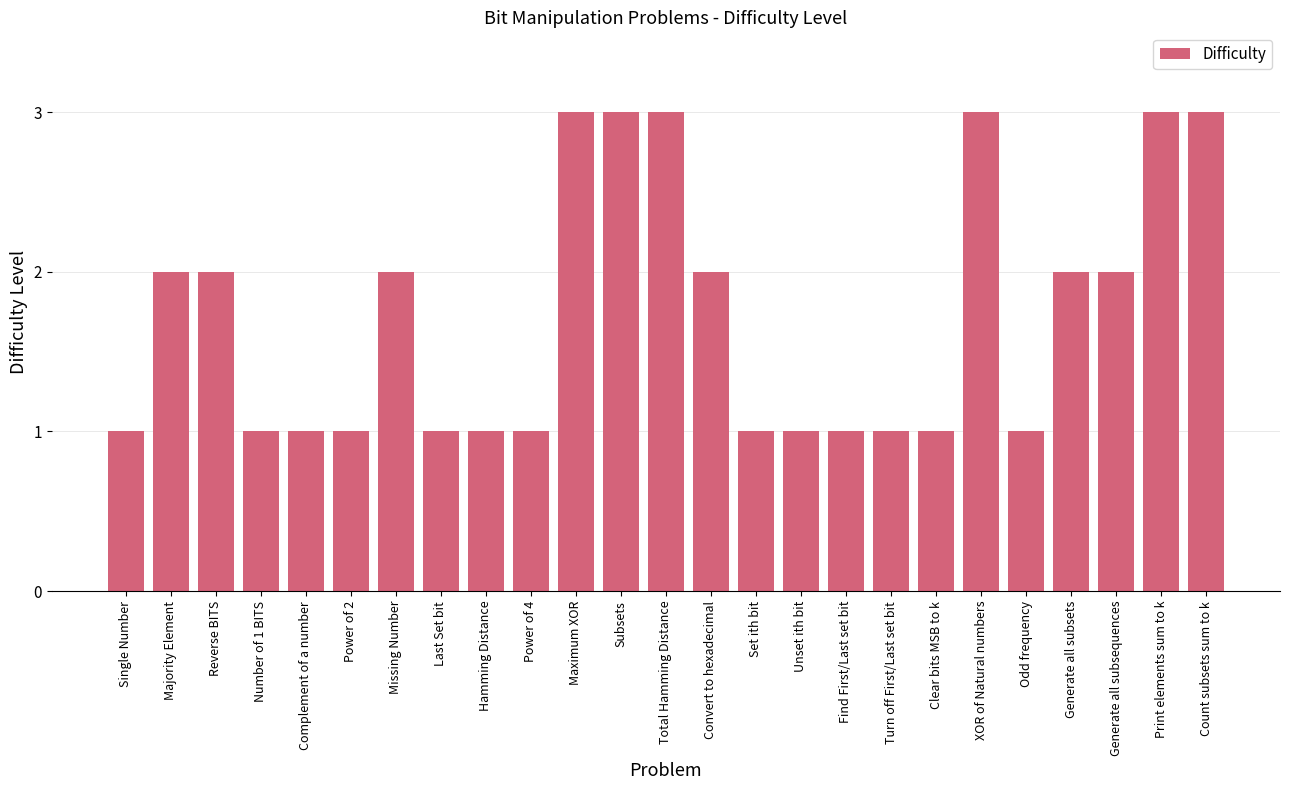

Is it true that the value at Complement of a number is 1?

True